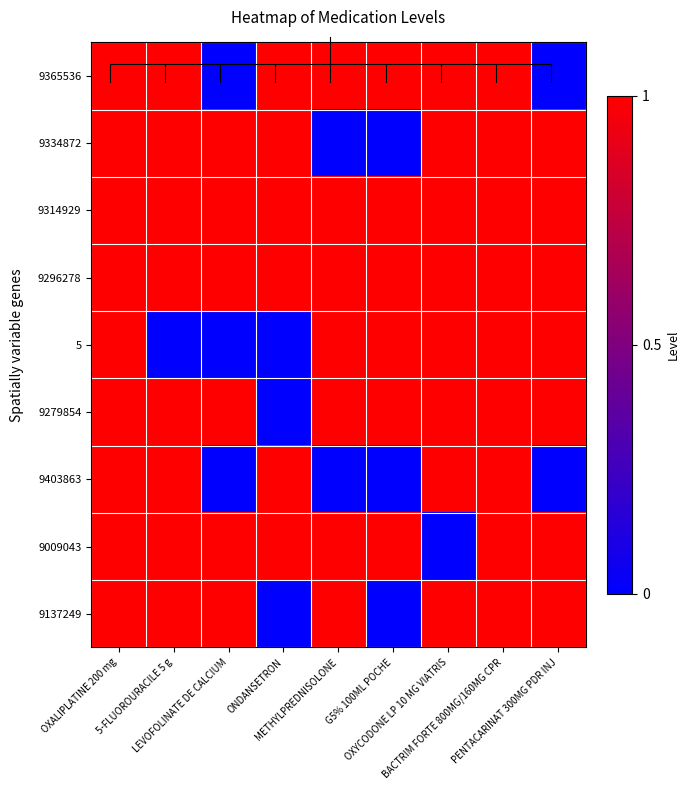

Which series has the widest spread of values?

9365536